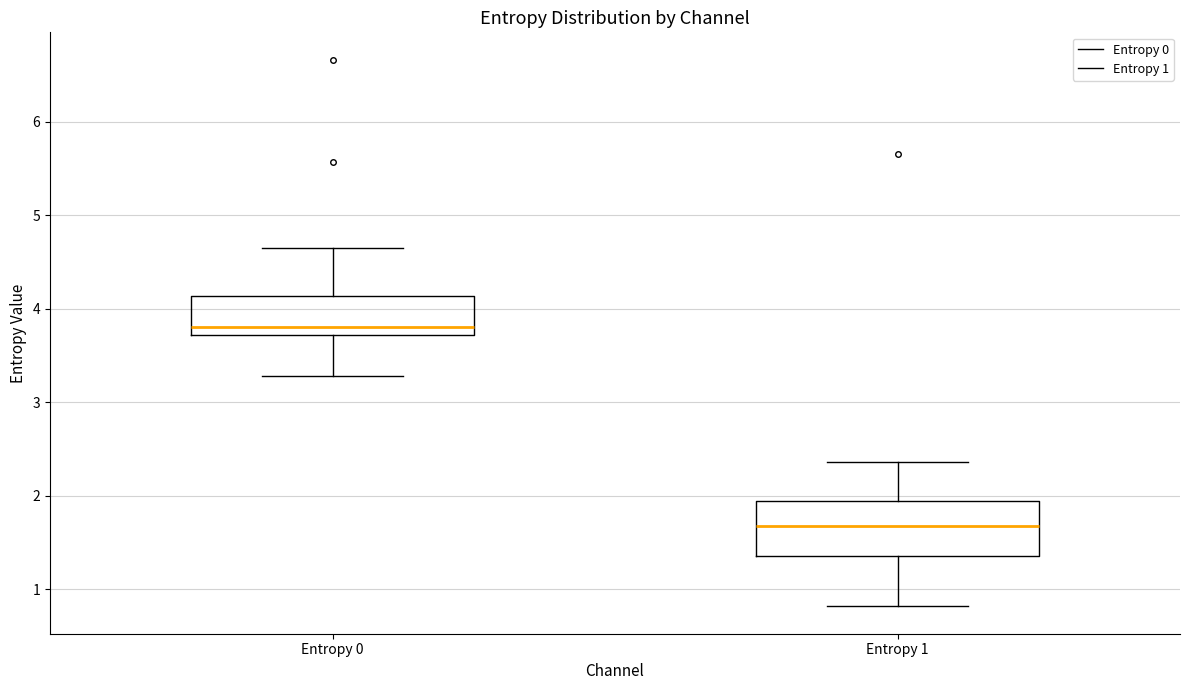

Reading left to right, read every box against the y-axis: the position of its median line, the range the box covers, and the ends of its whiskers. The values are not printed on the chart, so give them approximately, as read against the axis.

Entropy 0: median 3.8, box 3.7 to 4.1, whiskers 3.3 to 4.7
Entropy 1: median 1.7, box 1.4 to 1.9, whiskers 0.8 to 2.4